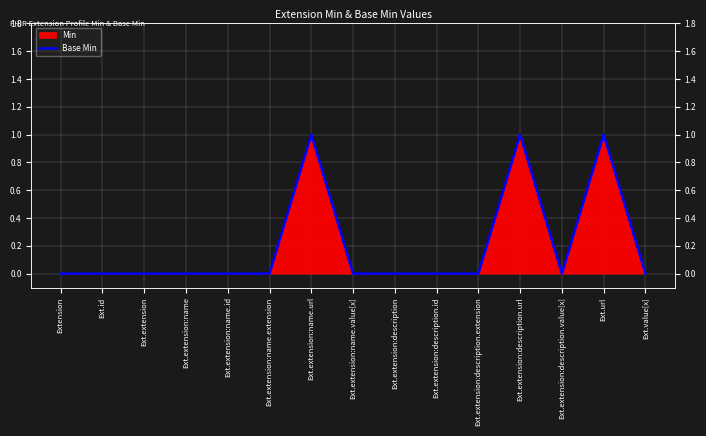

How many interior local peaks (higher than both neighbors) does the data have?

3